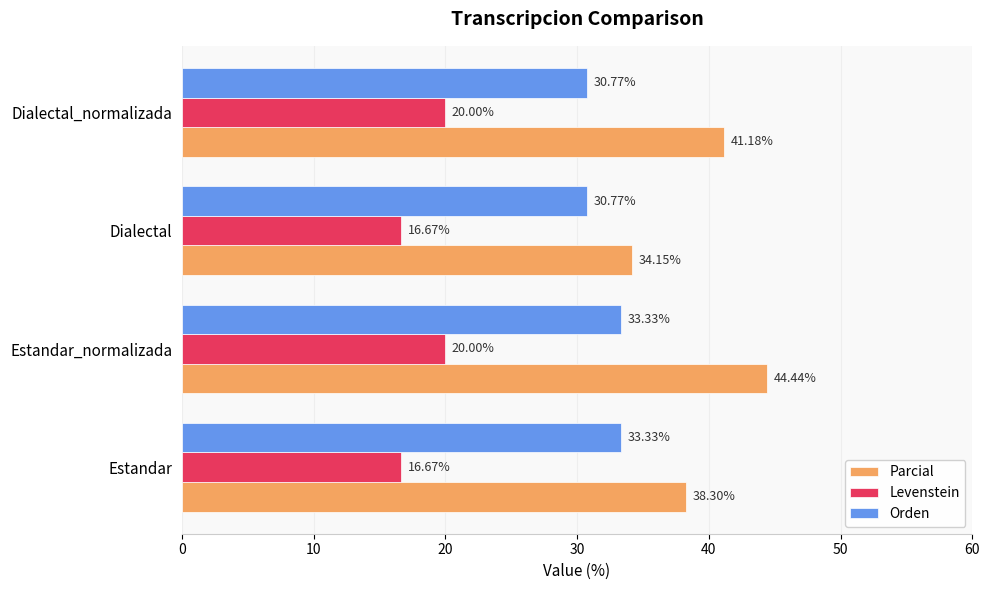

Which series has the largest range (max minus min)?

Parcial